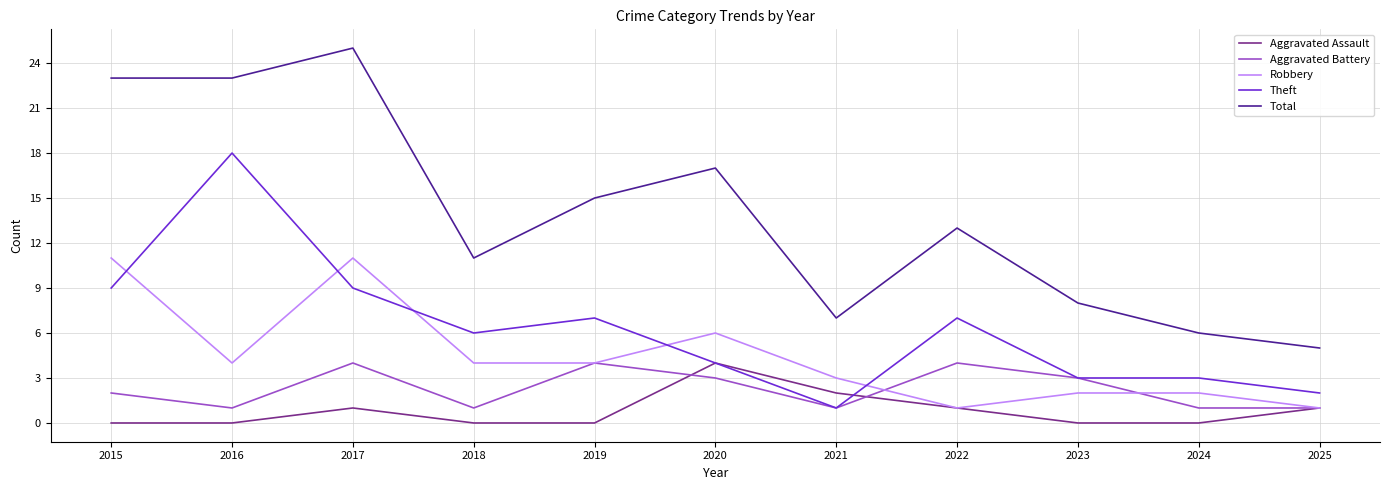

What is the difference between the highest and lowest values at 2025?

4